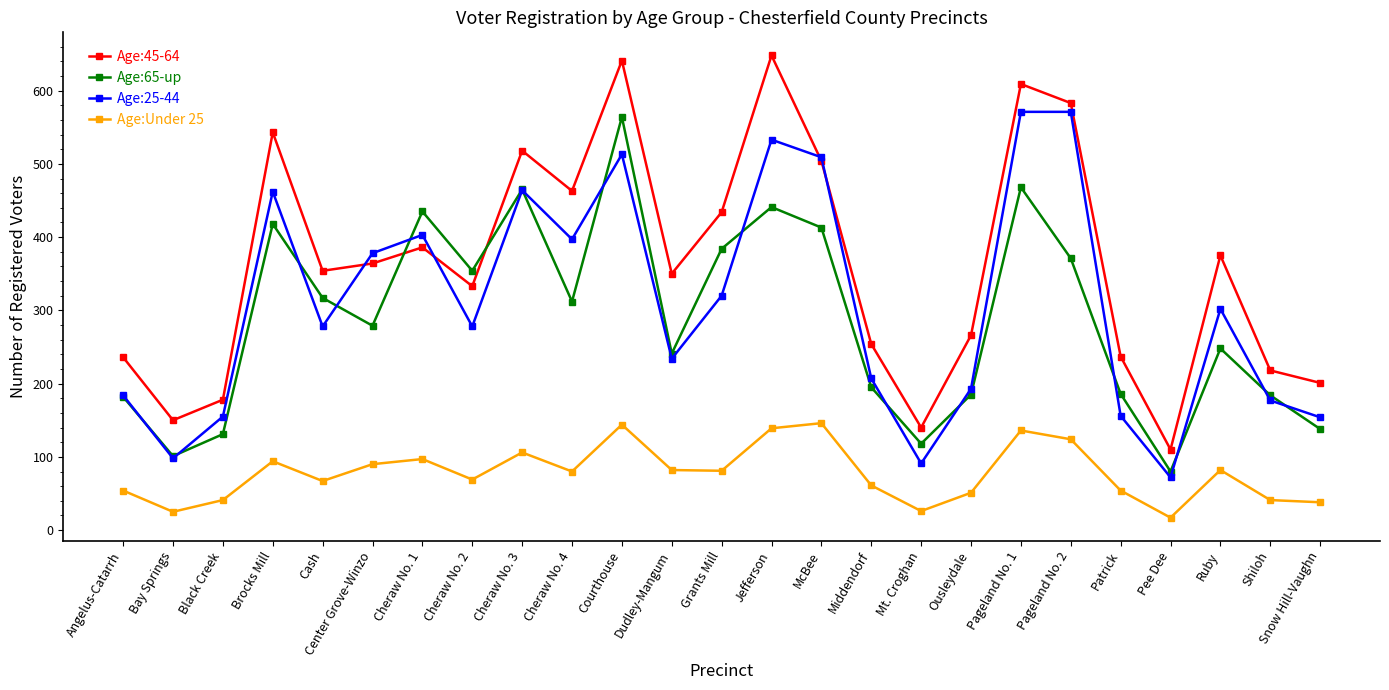

At which category is the sum across all series the highest?

Courthouse